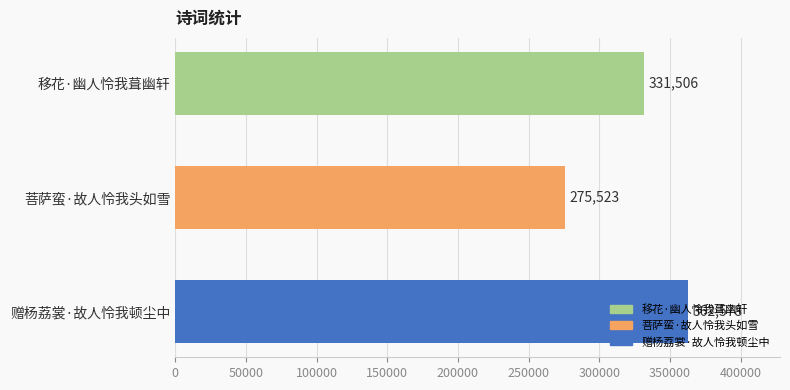

What is the value of the 2nd bar from the top?

275523